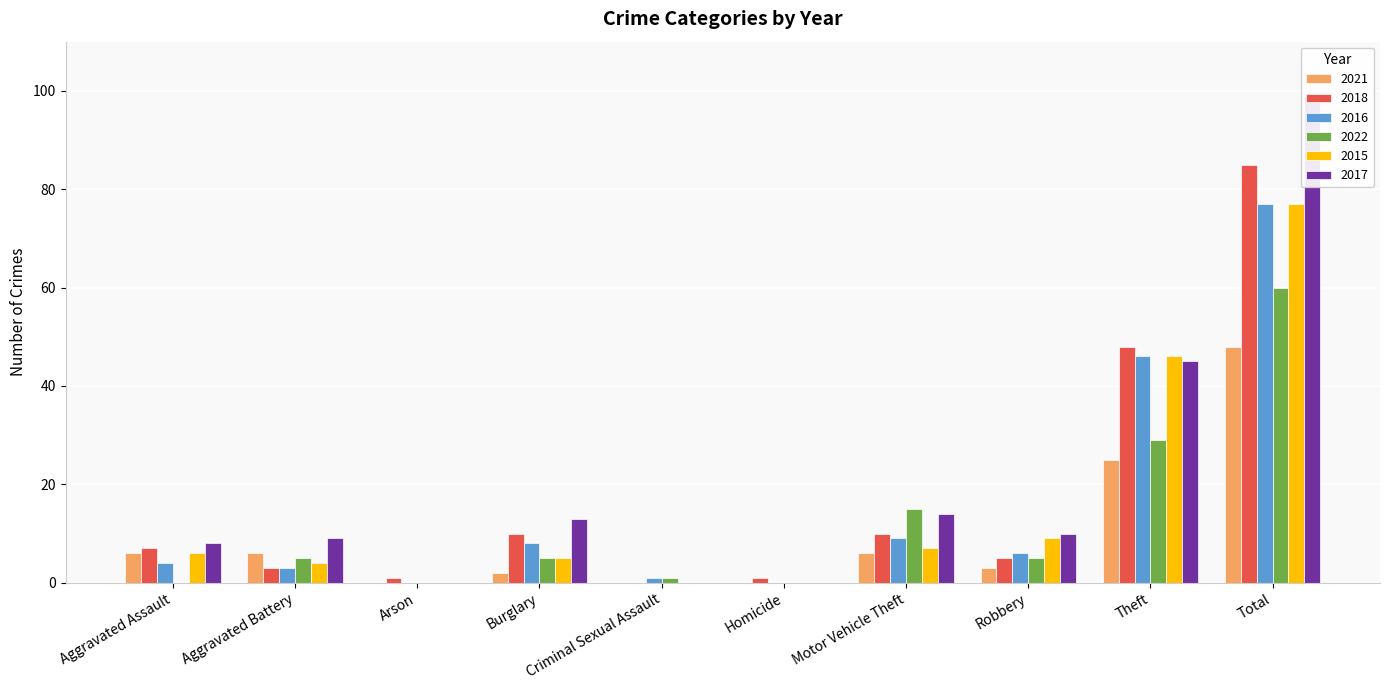

At which label does 2017 first exceed 10?

Burglary